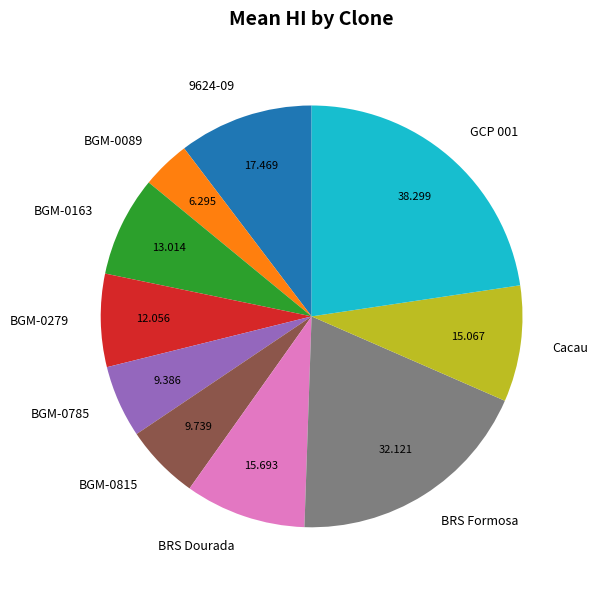

Which slice is the largest?

GCP 001